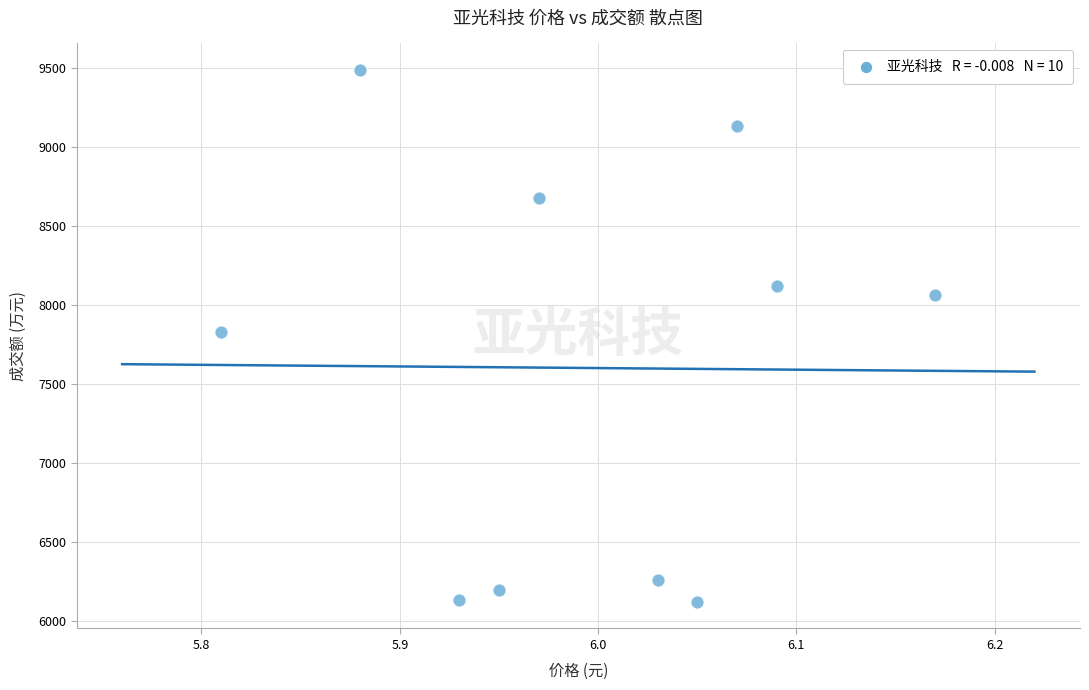

What is the average Y value?

7600